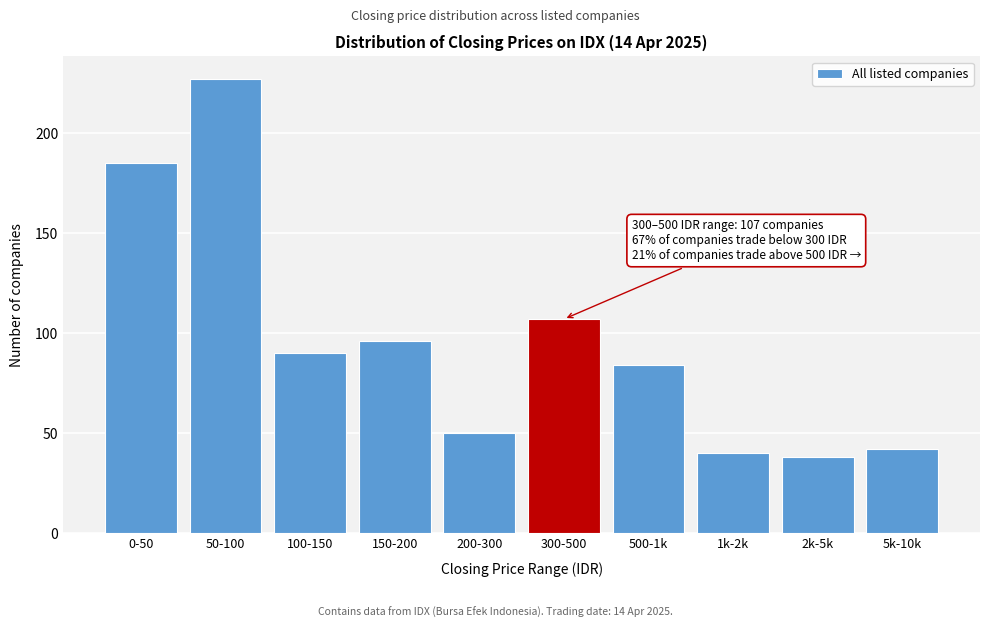

Reading right to left, transcribe all the data shown in this chart.

5k-10k=42	2k-5k=38	1k-2k=40	500-1k=84	300-500=107	200-300=50	150-200=96	100-150=90	50-100=227	0-50=185